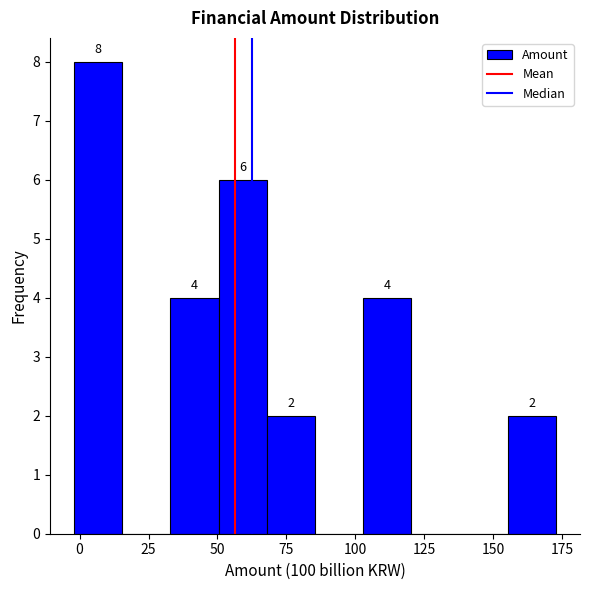

Read against the x-axis, roughly where is the centre of the tallest bar?

5